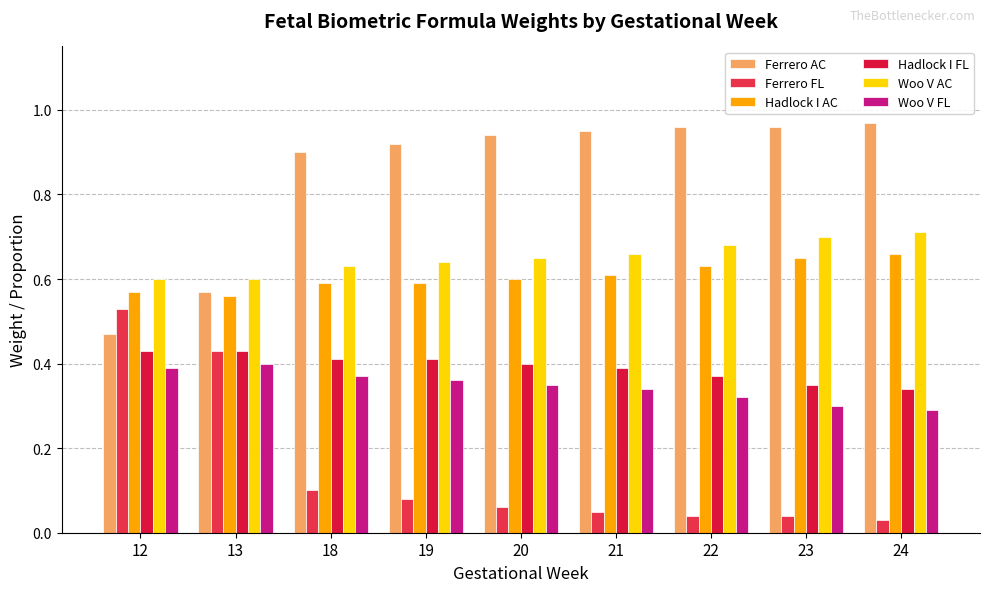

At which category does the chart reach its minimum across all series?

24